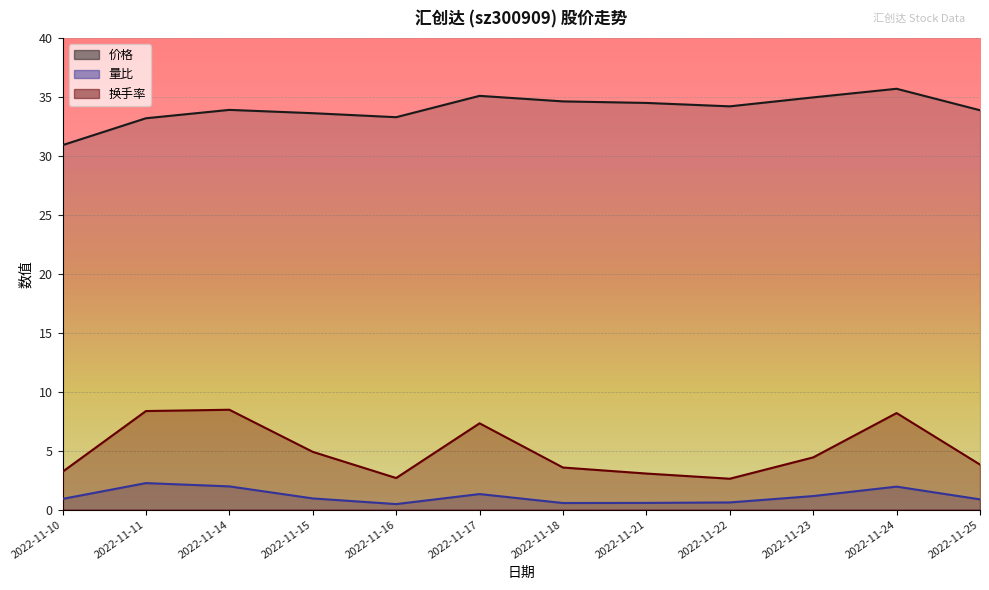

How many lines are shown in the chart?

3